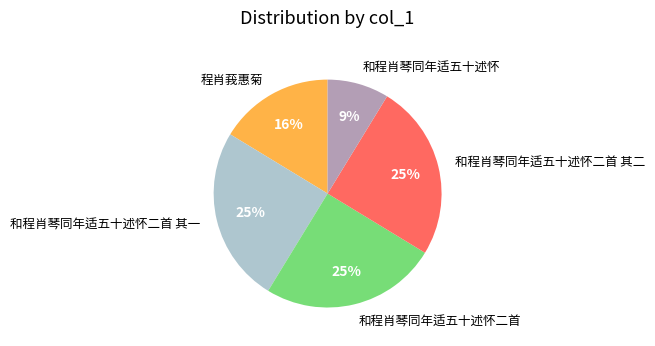

How many slices are in this pie chart?

5